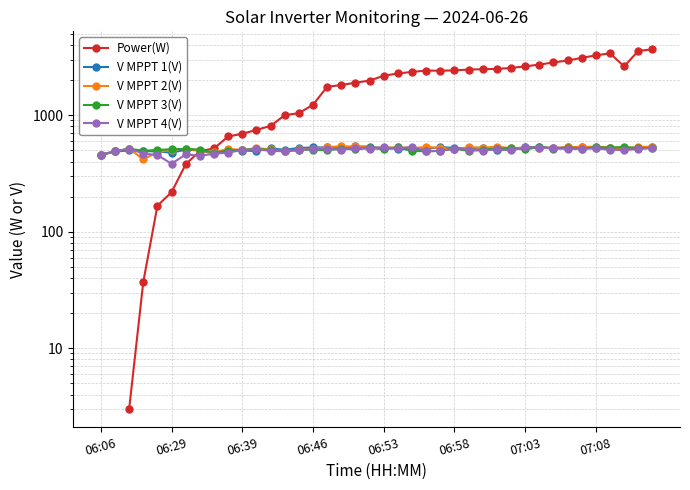

Where is the first local maximum for V MPPT 1(V)?

06:39